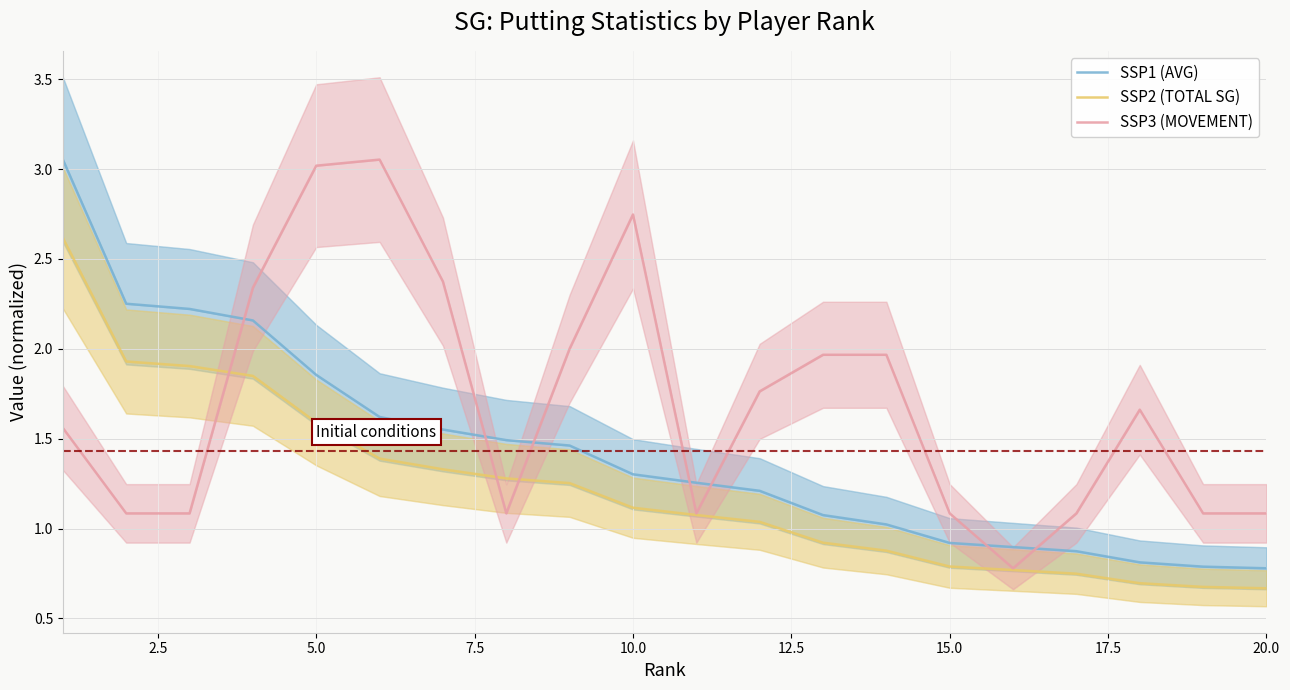

True or false: SSP2 (TOTAL SG) has a value of 1.9 at 2.5.

True